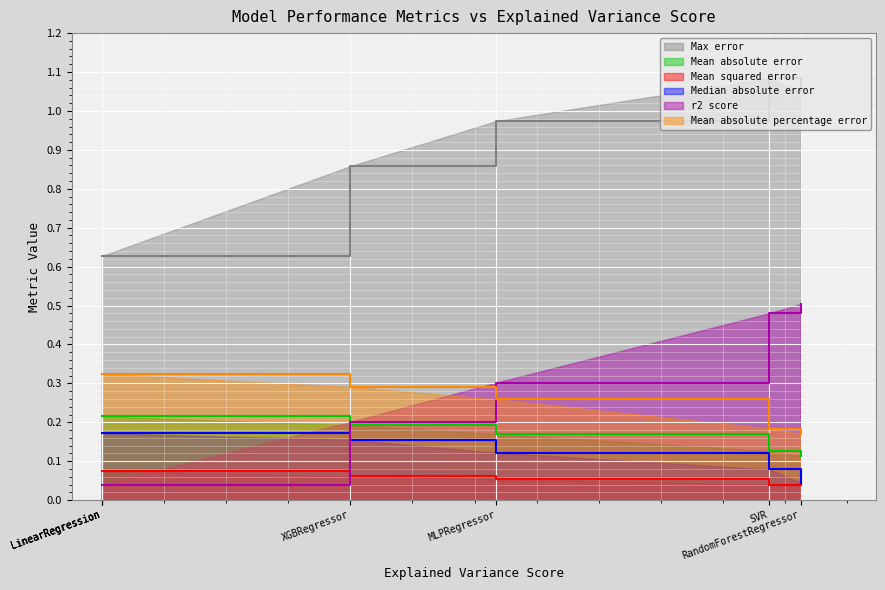

Which series has the largest total across all categories?

Max error